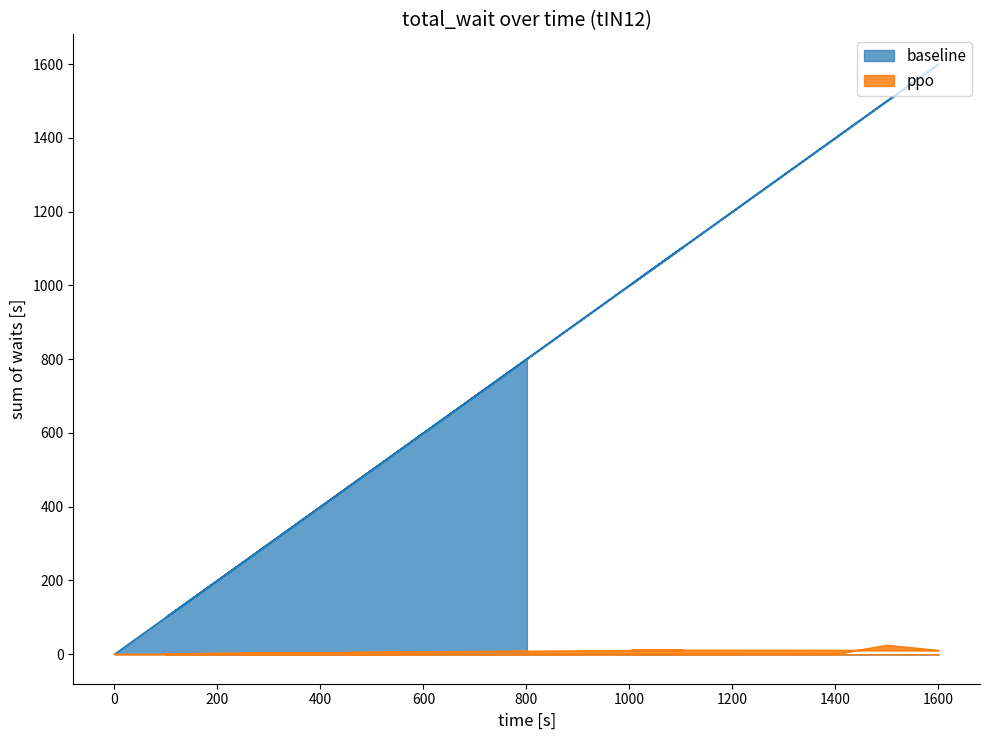

Does the chart have visible grid lines?

No